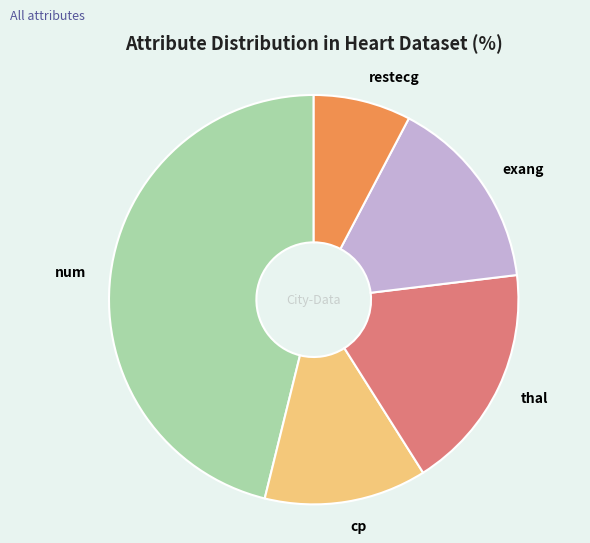

What is the ratio of the value at exang to the value at thal?

0.9